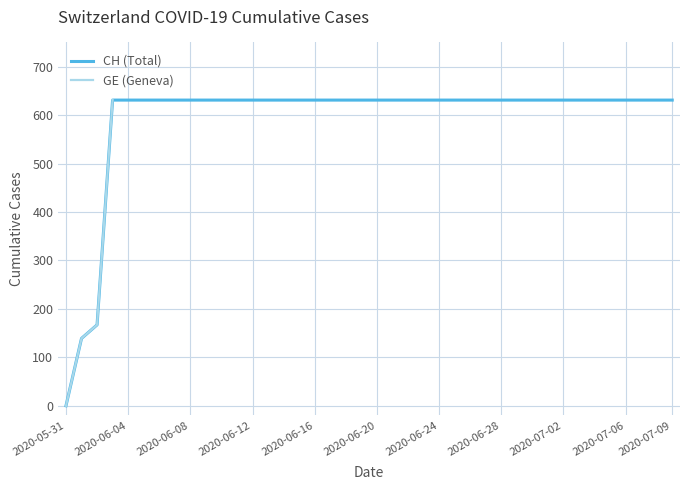

What is the greatest value displayed?

631